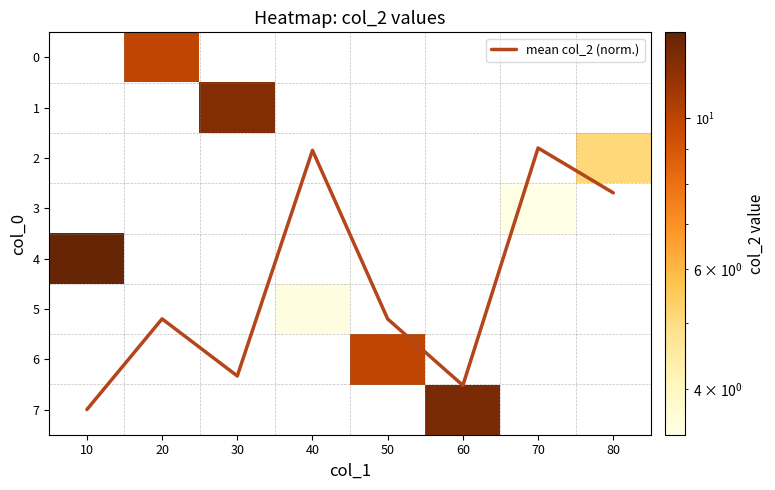

True or false: mean col_2 (norm.) has a value of 9.8 at 30.

False